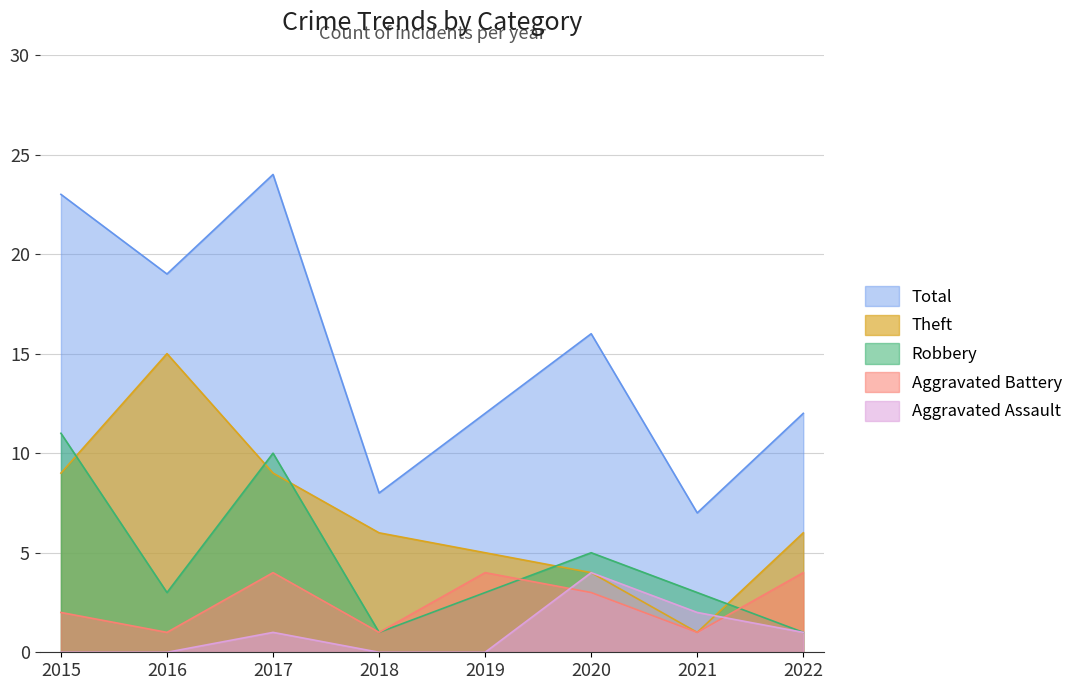

Read the Total value at 2021.

7